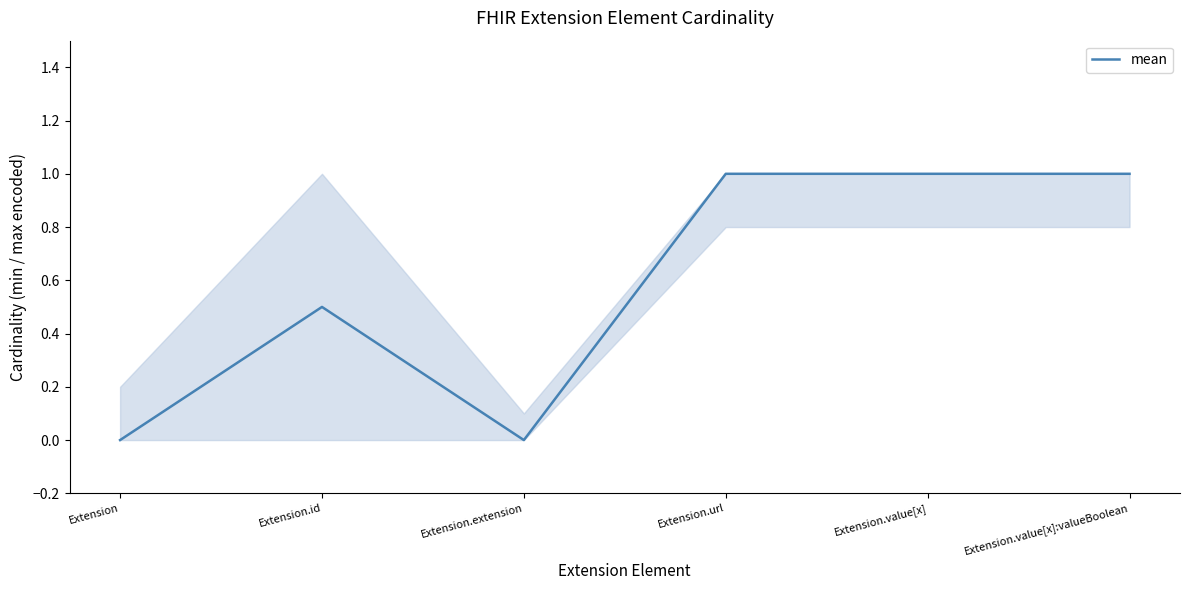

What is the sum of all values?

3.5